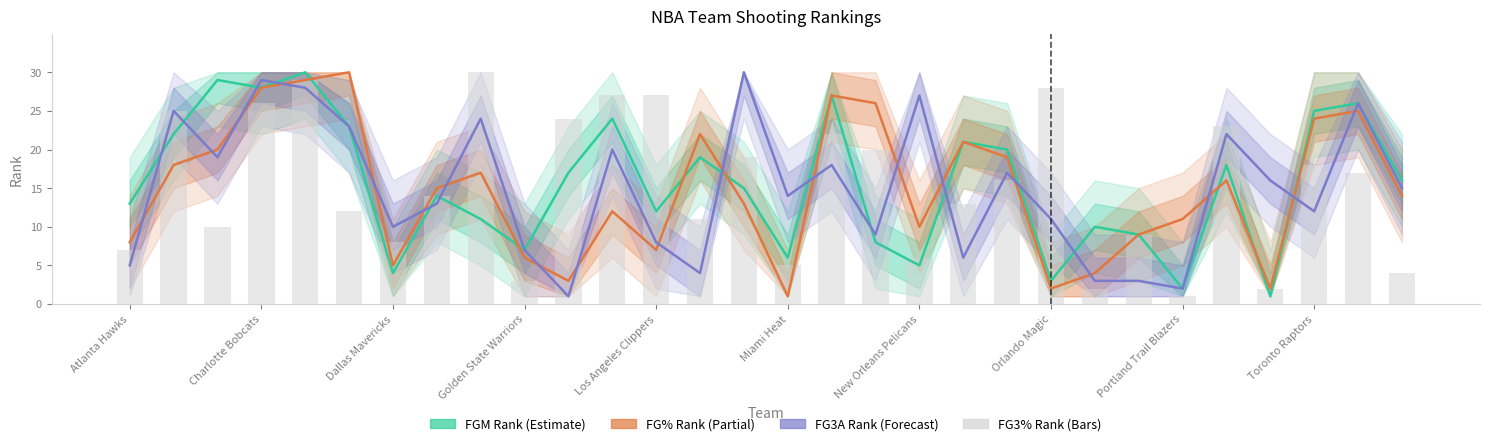

What is the sum of the FG% Rank (Partial) values at 11 and 17?

38